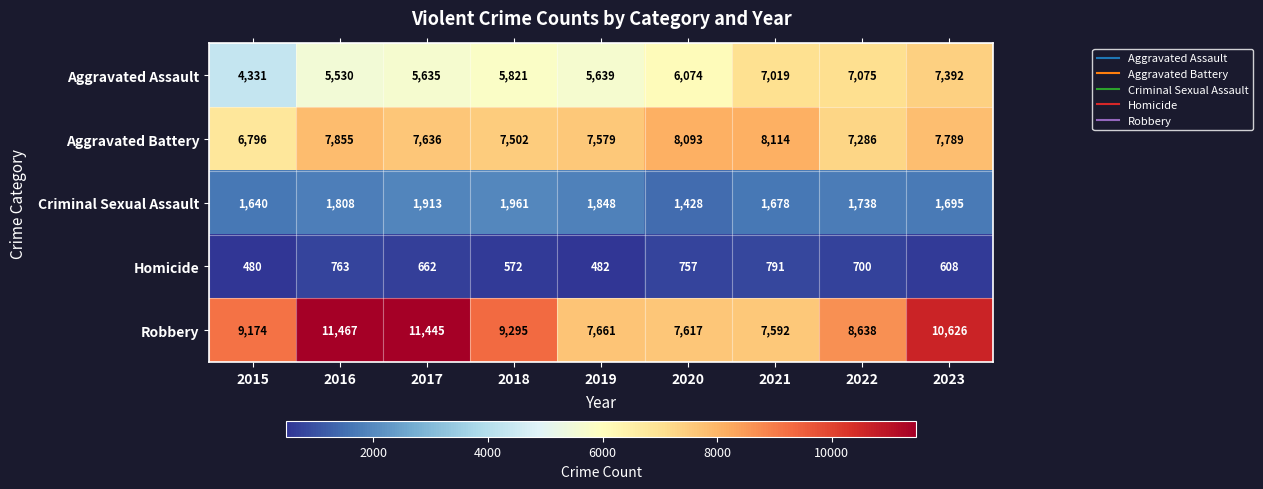

The value of Criminal Sexual Assault at 2018 is 1961. True or false?

True